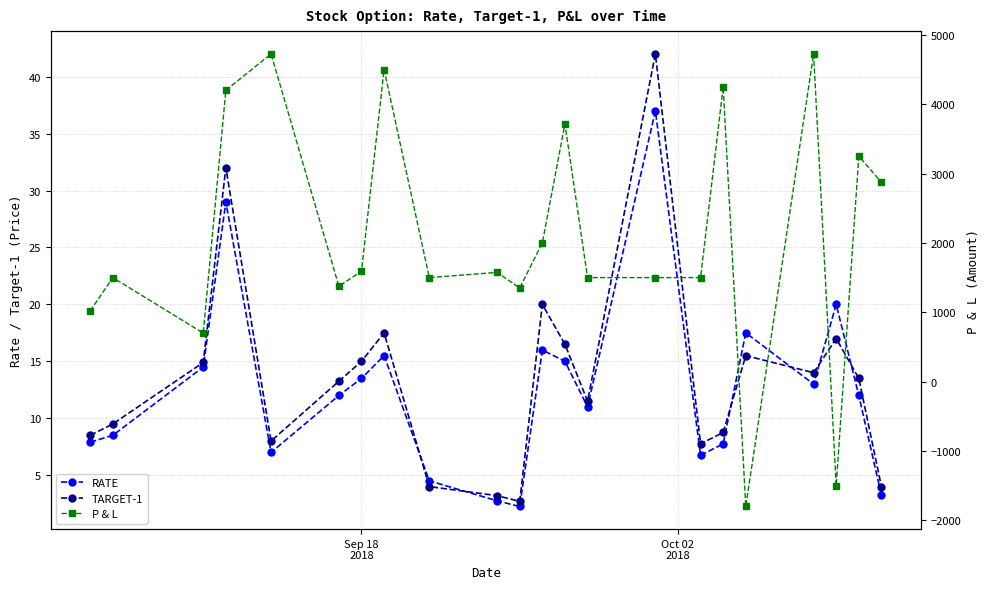

In RATE, how many points are higher than both neighbors (excluding endpoints)?

6